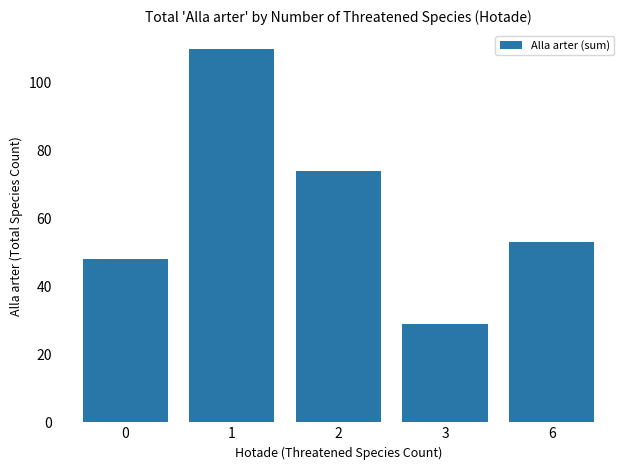

What is the sum of the values at 2 and 1?

184